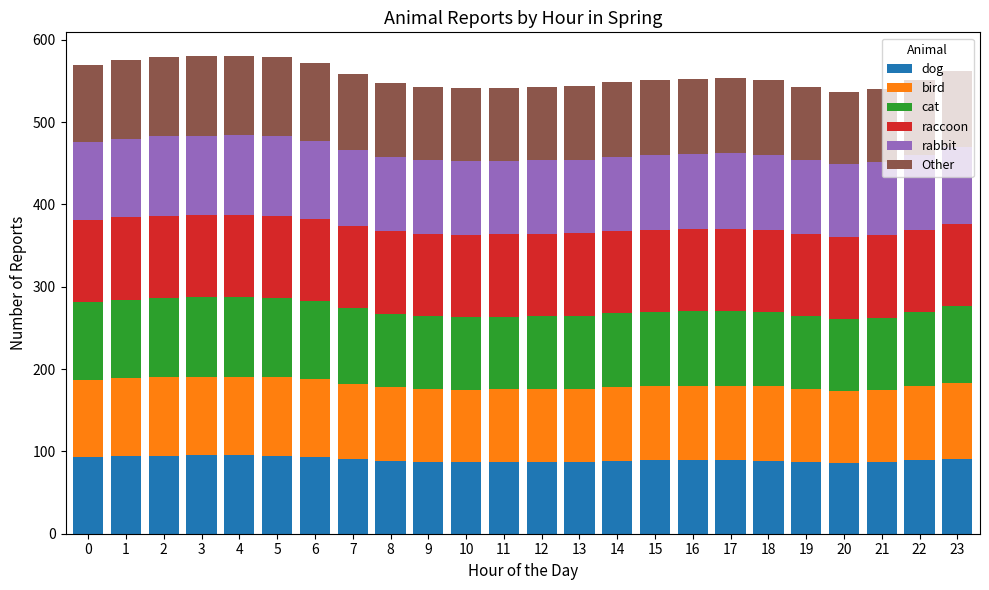

The value of dog at 7 is 27.1. True or false?

False